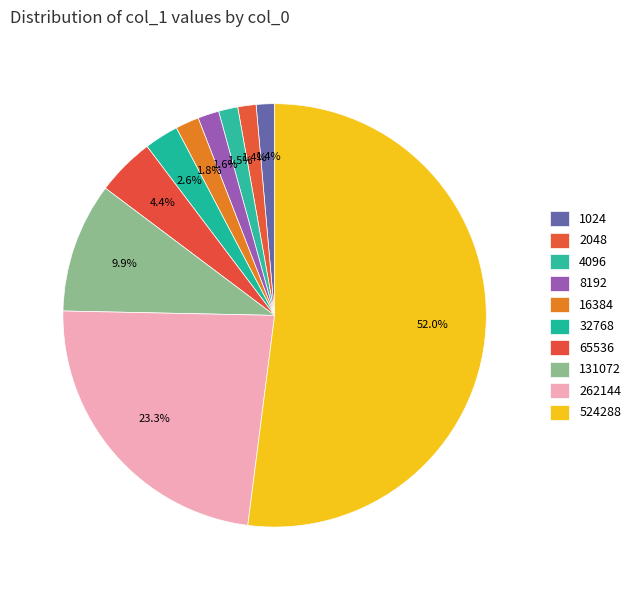

To the nearest percent, what is the difference between the largest and smallest slice percentages?

51%